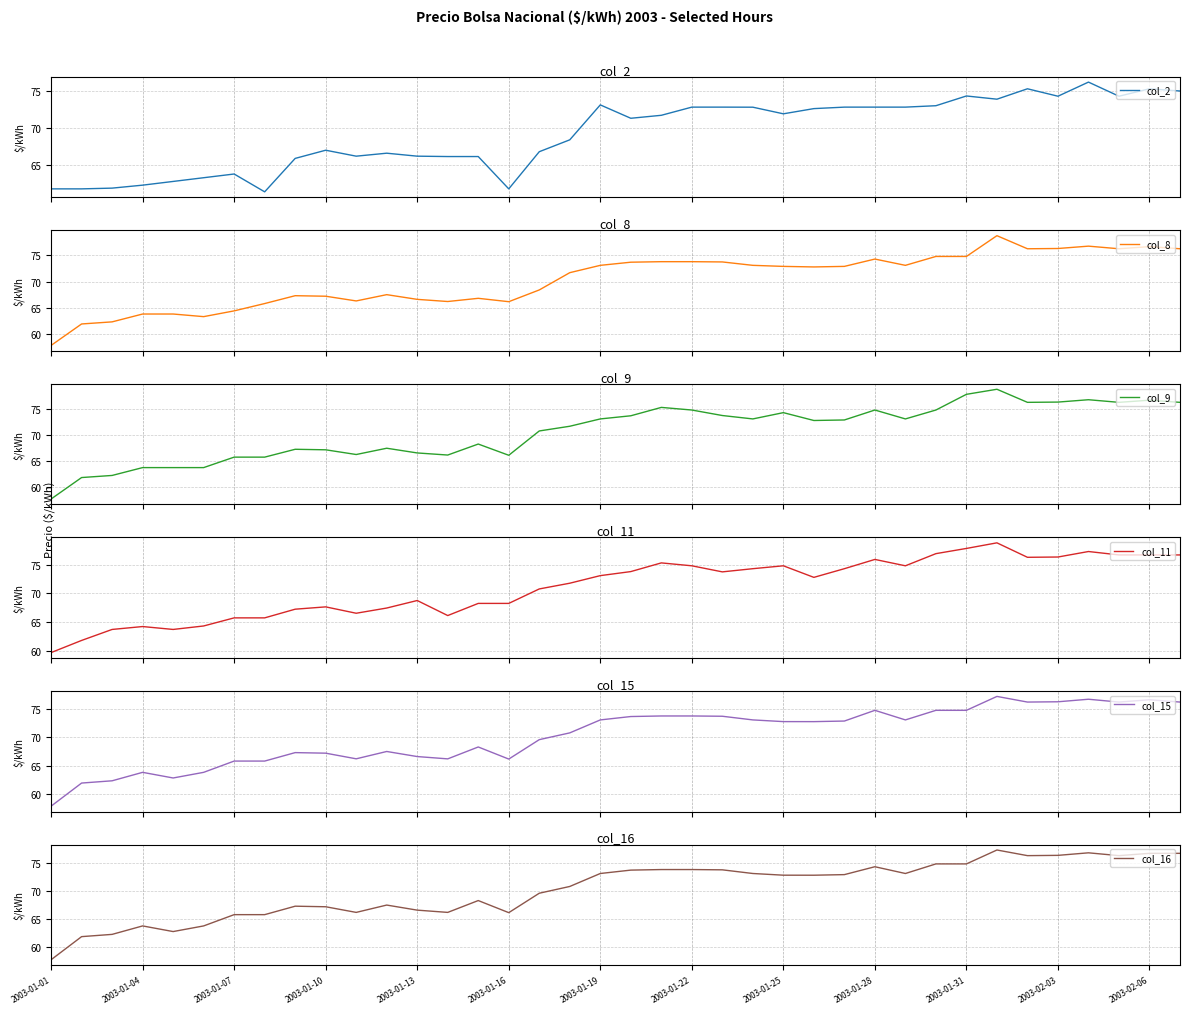

Count the number of categories in the chart.

38